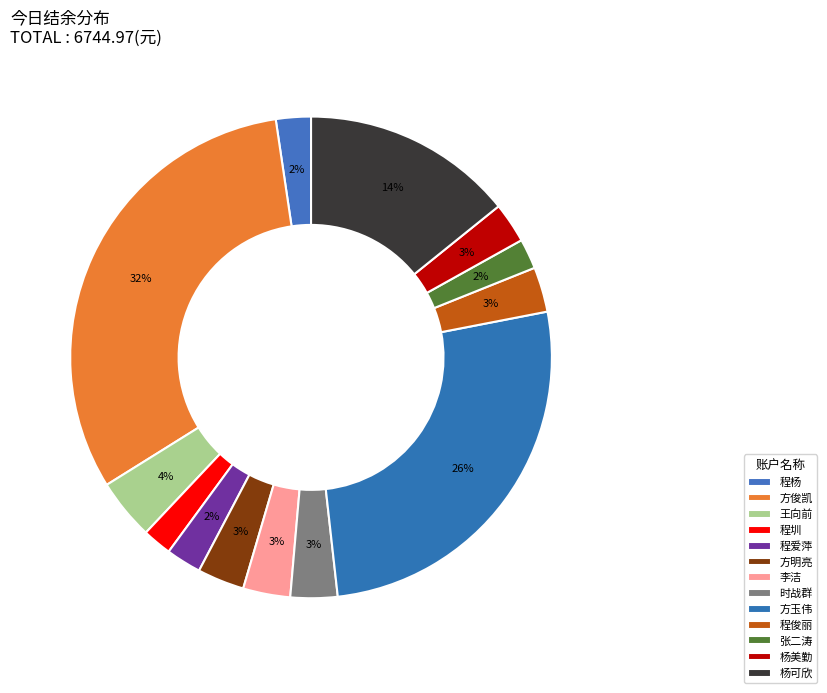

Count the number of slices in the pie.

13